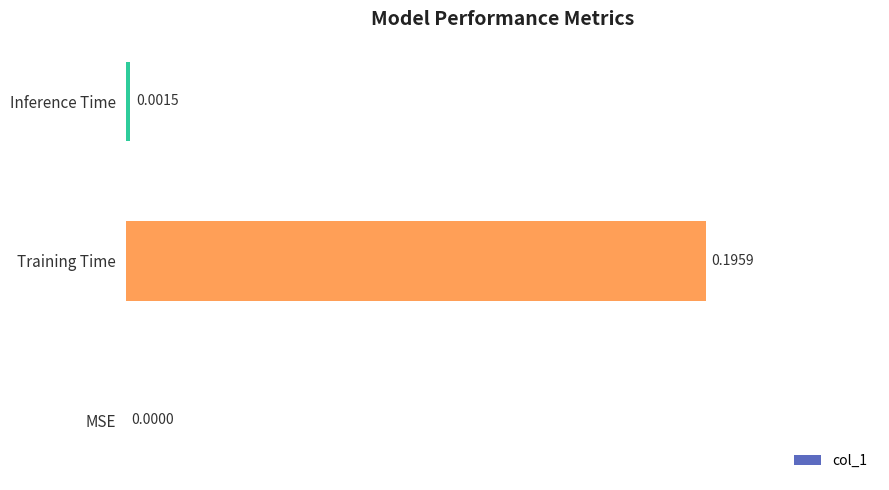

Which label corresponds to the largest value in the chart?

Training Time